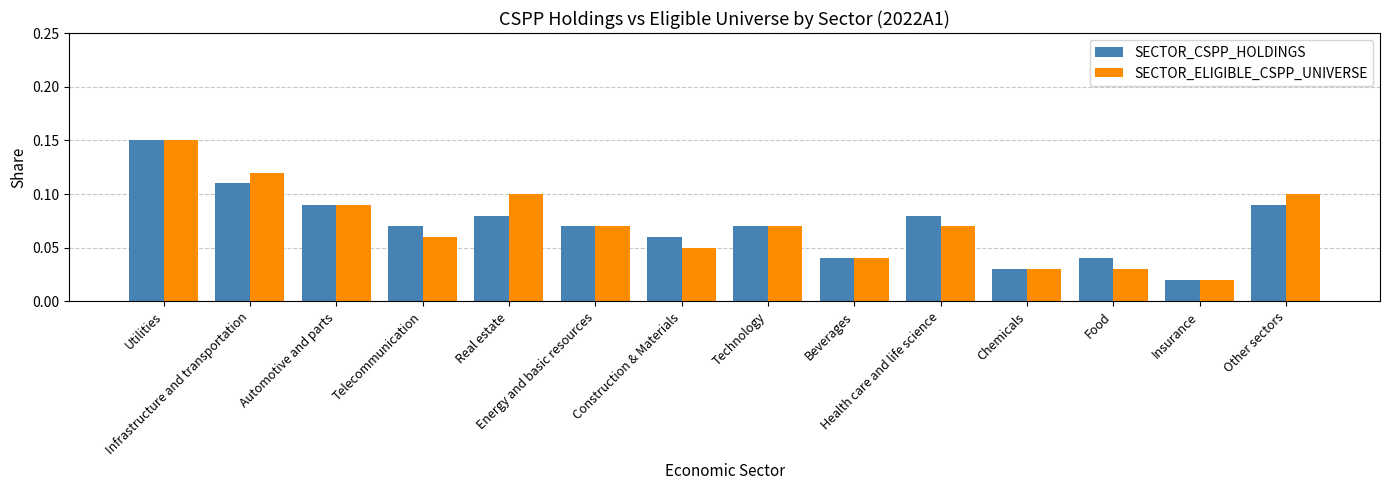

Count the SECTOR_CSPP_HOLDINGS values in the range 0 to 1.

14